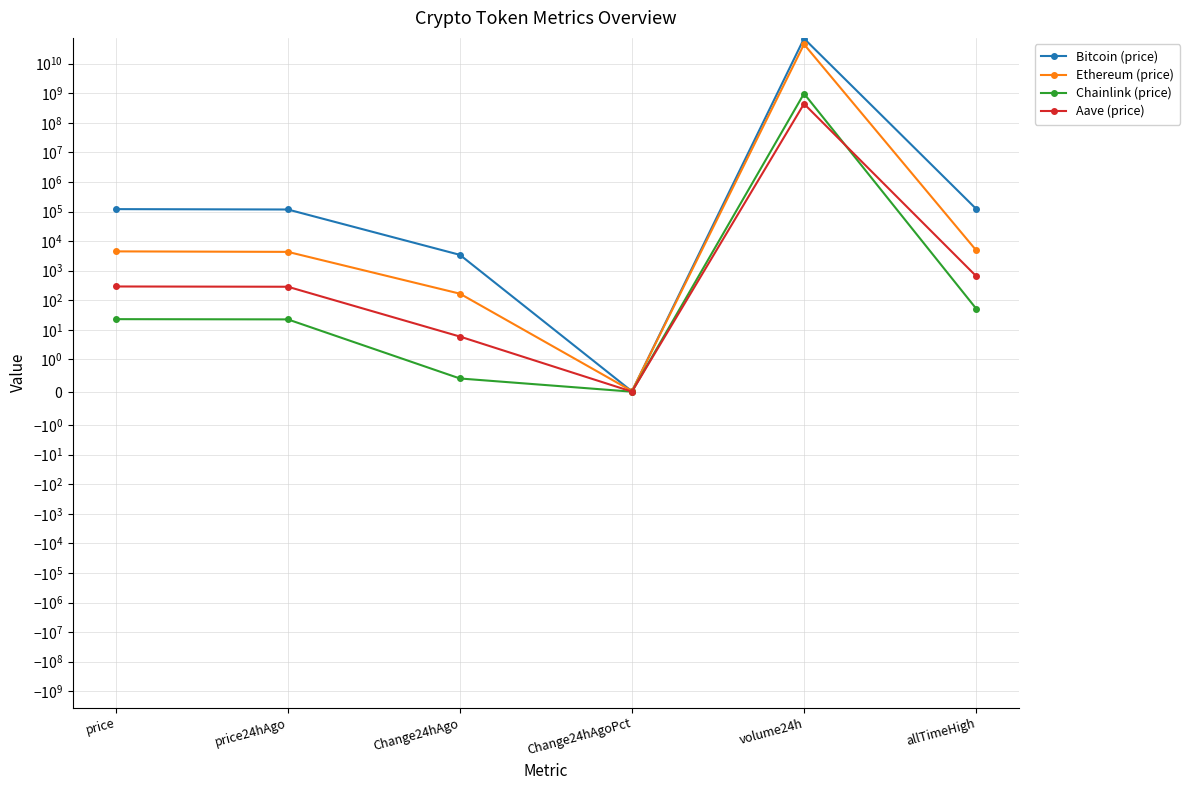

List the series in order of their peak value, highest first.

Bitcoin (price), Ethereum (price), Chainlink (price), Aave (price)